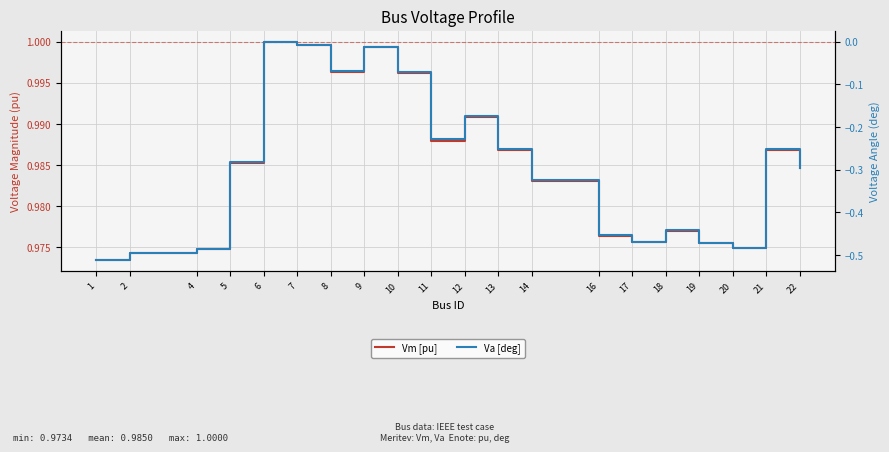

At which label does Va [deg] reach its minimum?

1